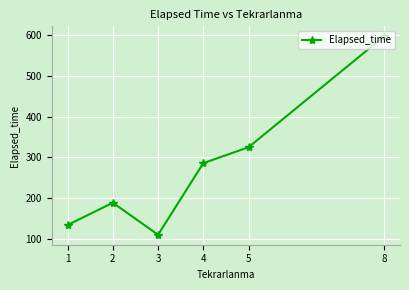

How many lines are shown in the chart?

1